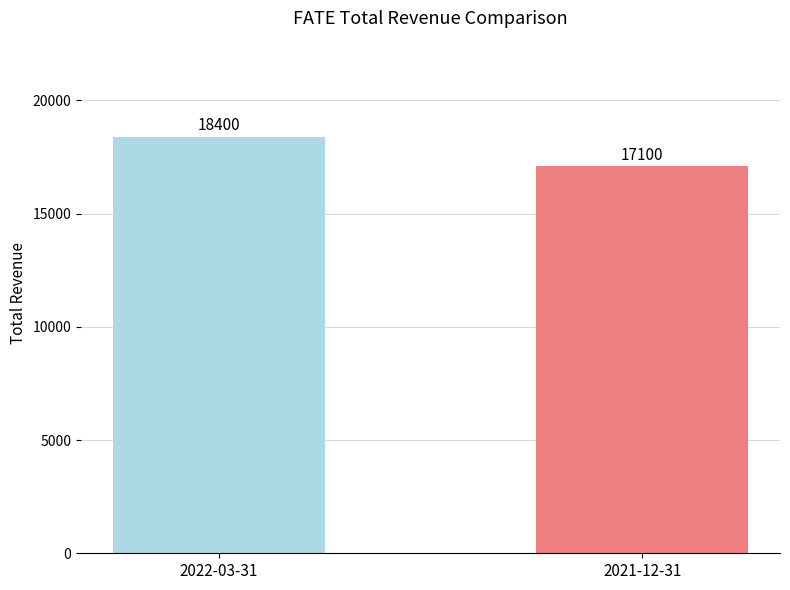

What is the change in value from 2022-03-31 to 2021-12-31?

-1300